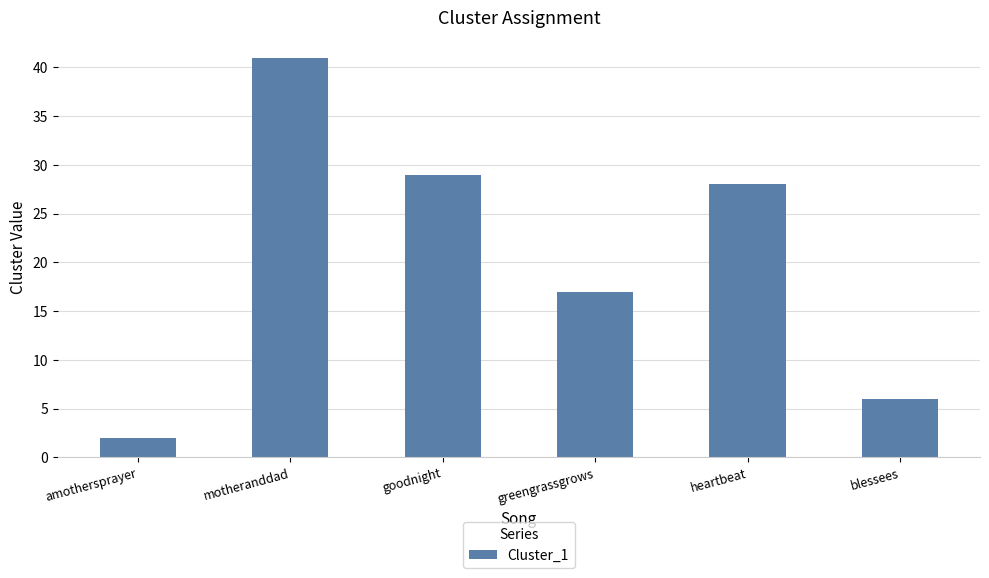

Reading left to right, extract all data points from this chart.

2	41	29	17	28	6